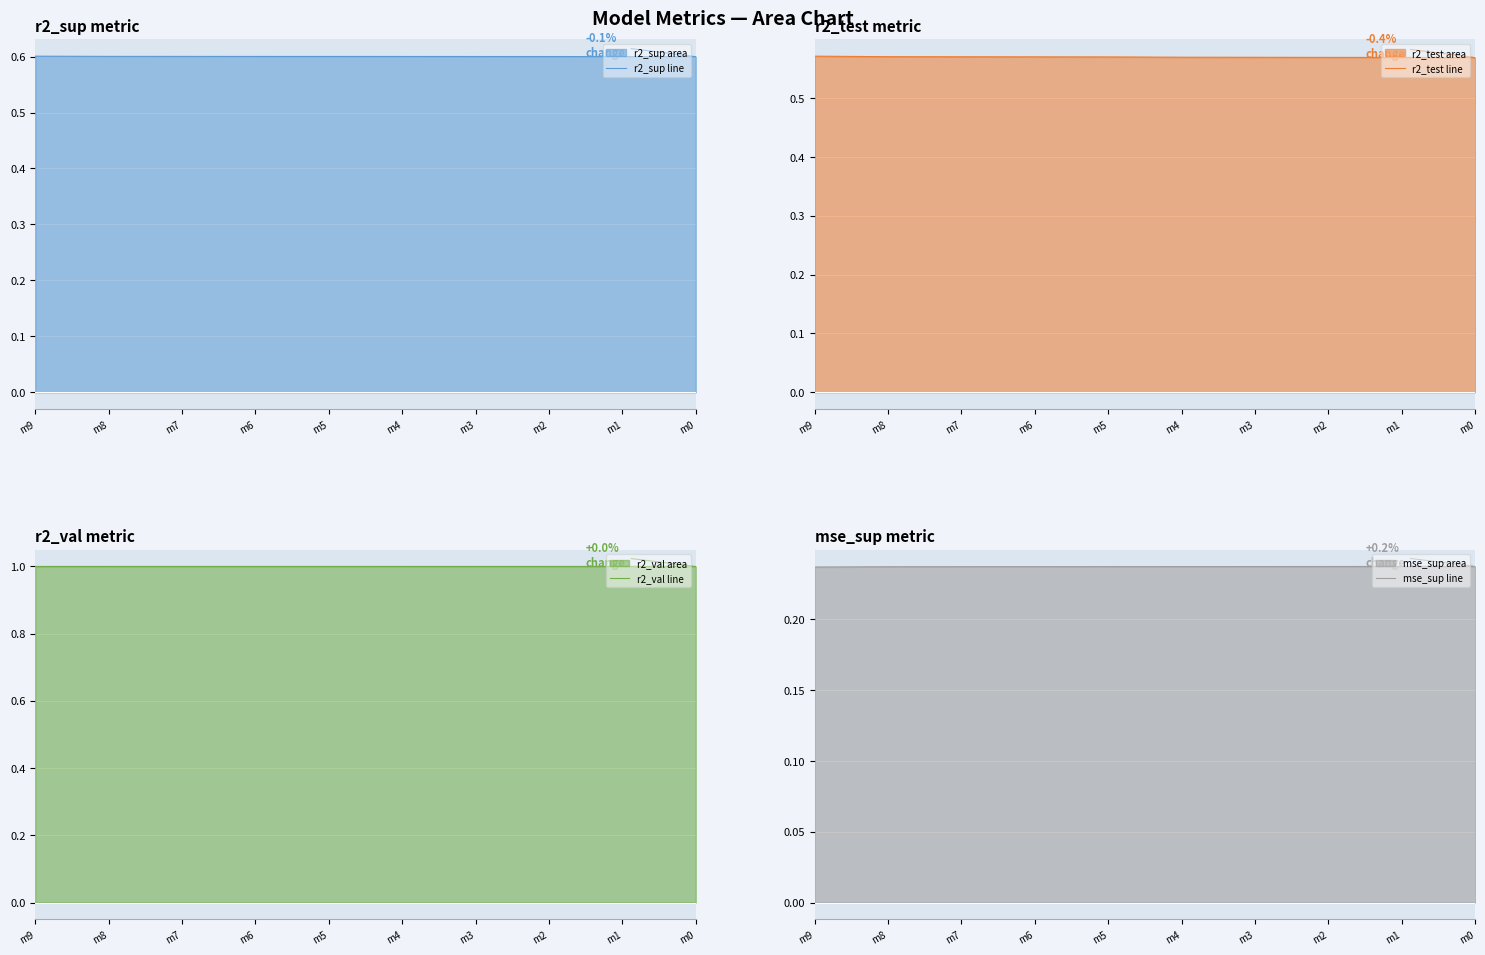

The r2_sup line series shows 0.6 at m0. True or false?

True